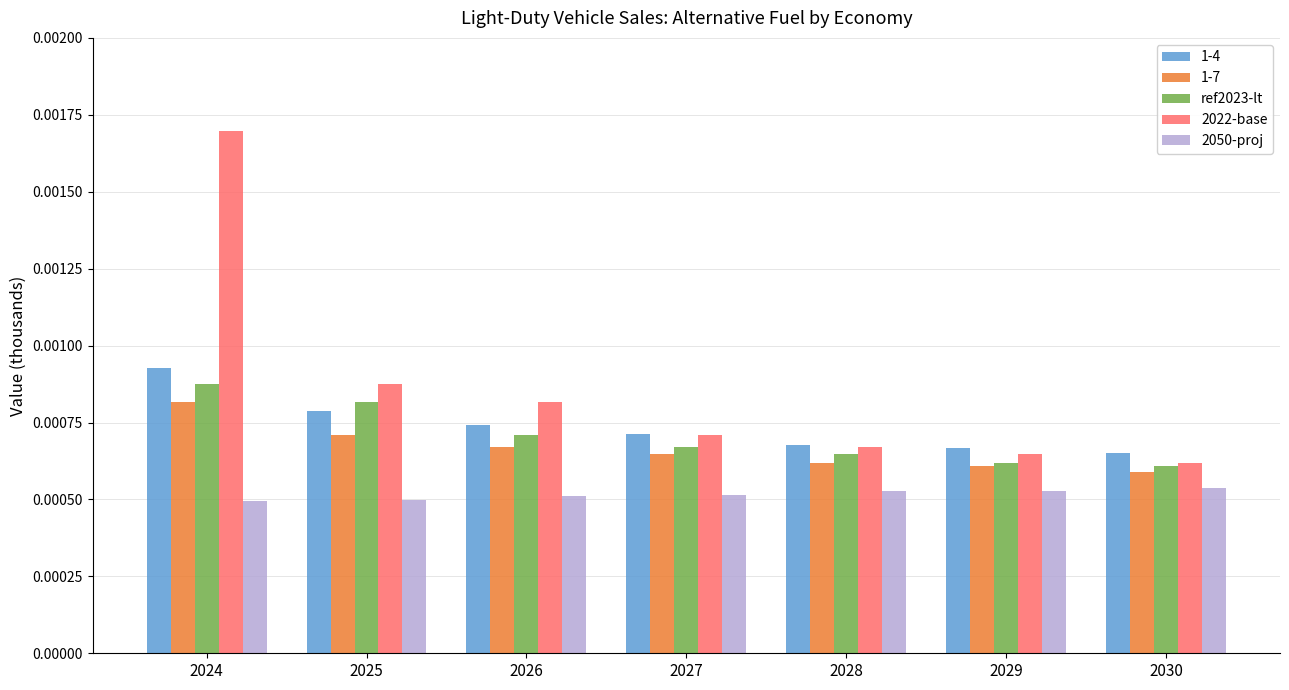

Which category has the highest value in the 2022-base series?

2024